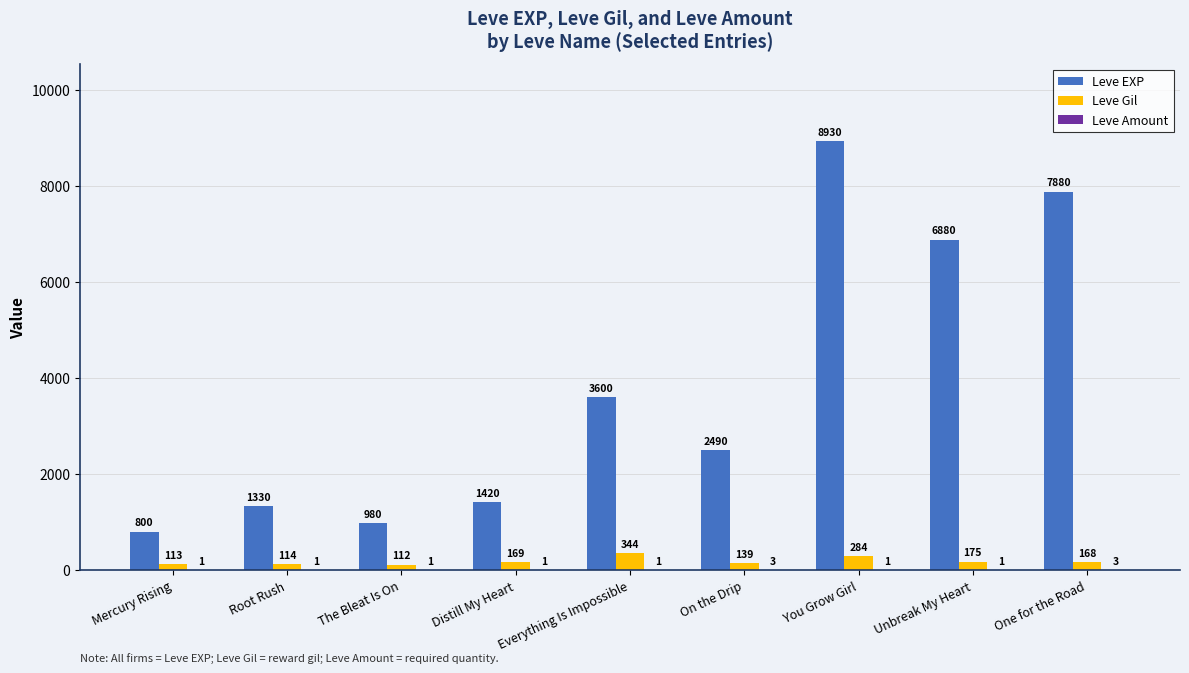

What is the highest value of the Leve EXP series?

8930